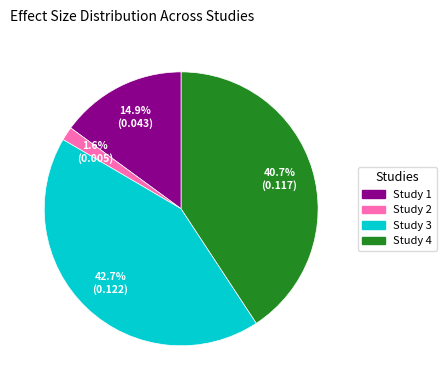

Is there a majority slice in this chart?

No